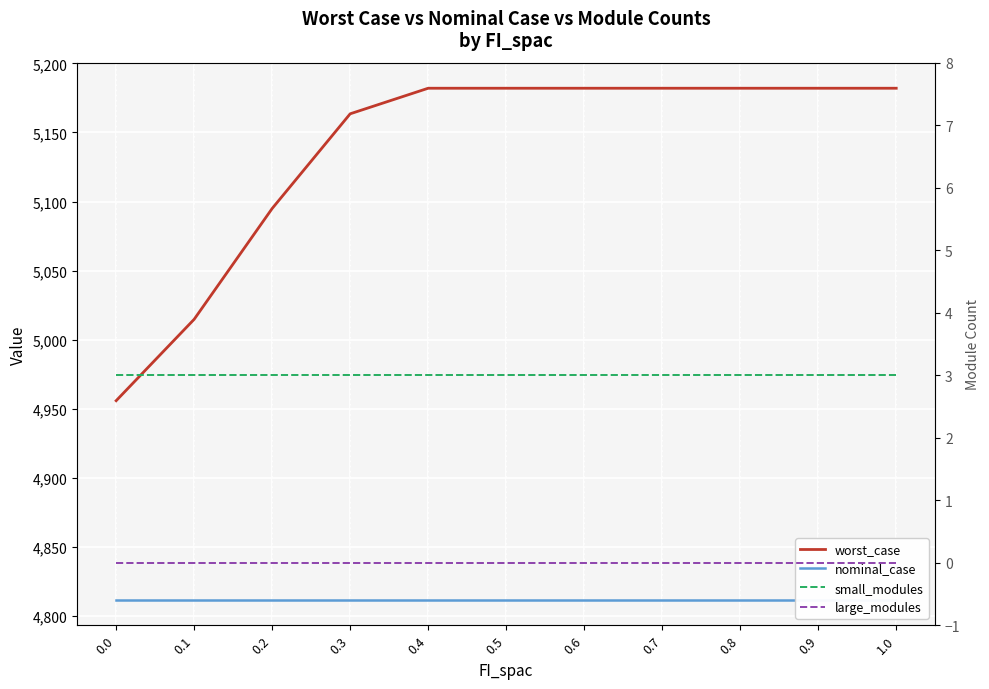

What is the average value of the nominal_case series?

4811.8